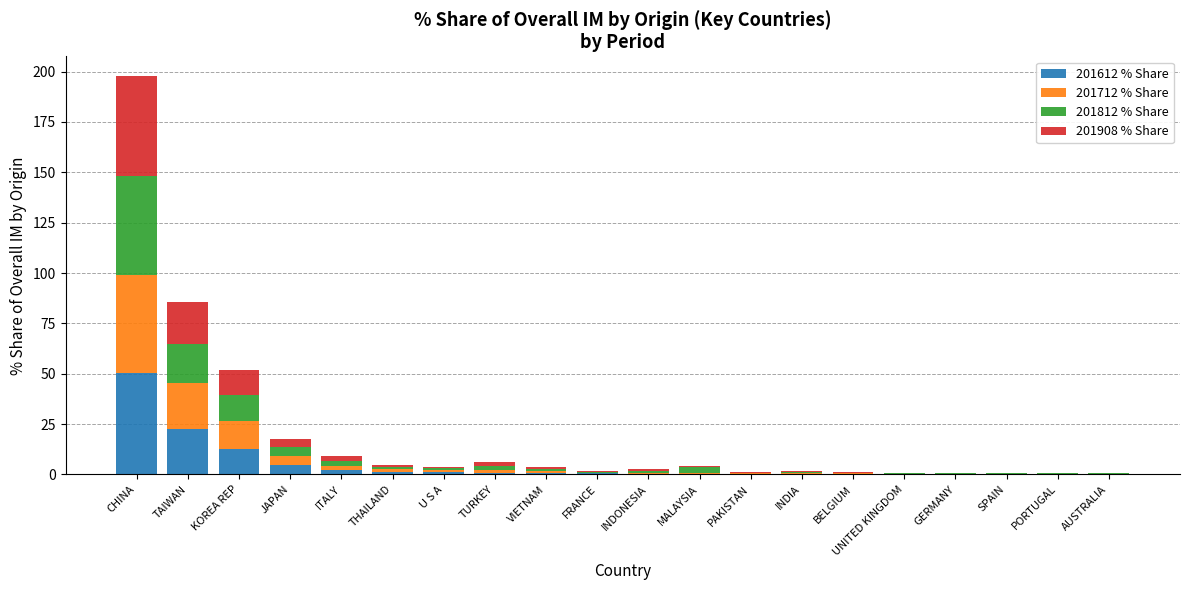

What is the highest value of the 201612 % Share series?

50.3